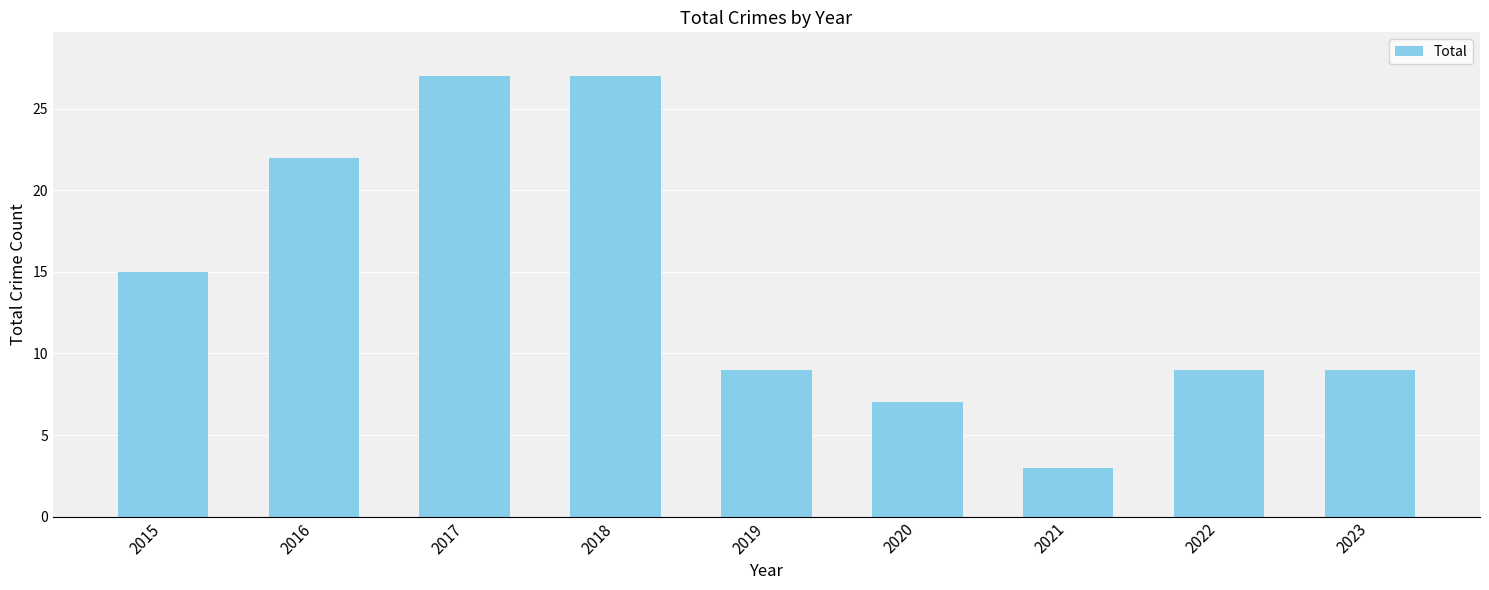

Count the number of categories in the chart.

9